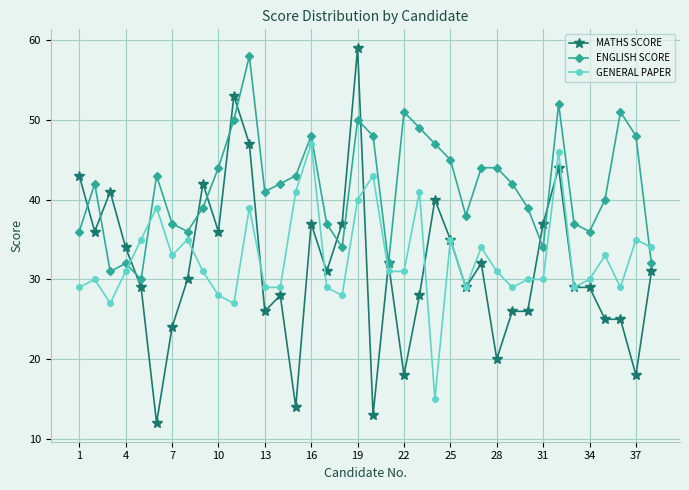

True or false: ENGLISH SCORE and GENERAL PAPER cross at least once.

True